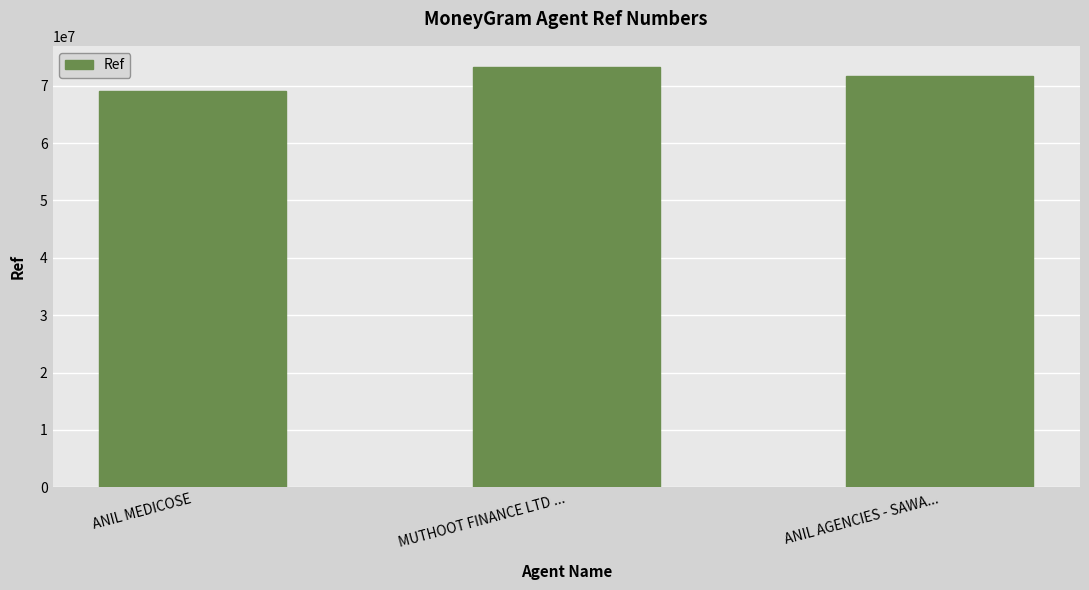

List the labels in order of value, smallest first.

ANIL MEDICOSE, ANIL AGENCIES - SAWA..., MUTHOOT FINANCE LTD ...